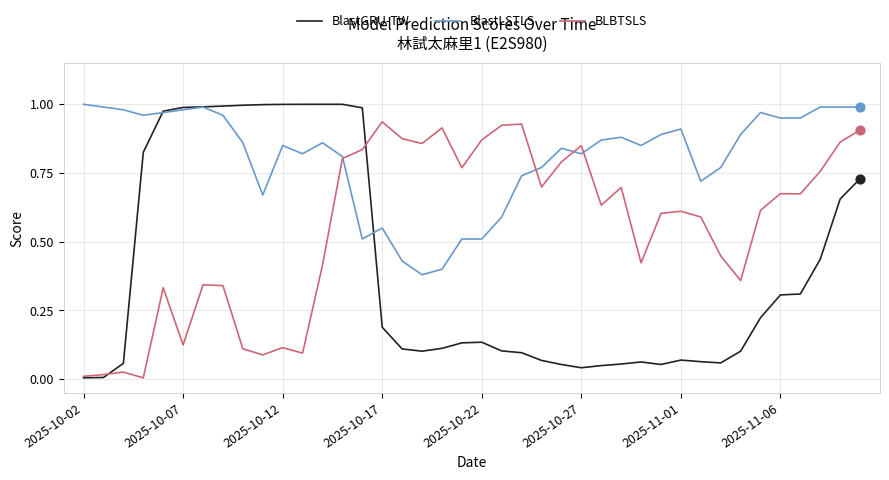

Which series has the largest range (max minus min)?

BlastGRU-TW